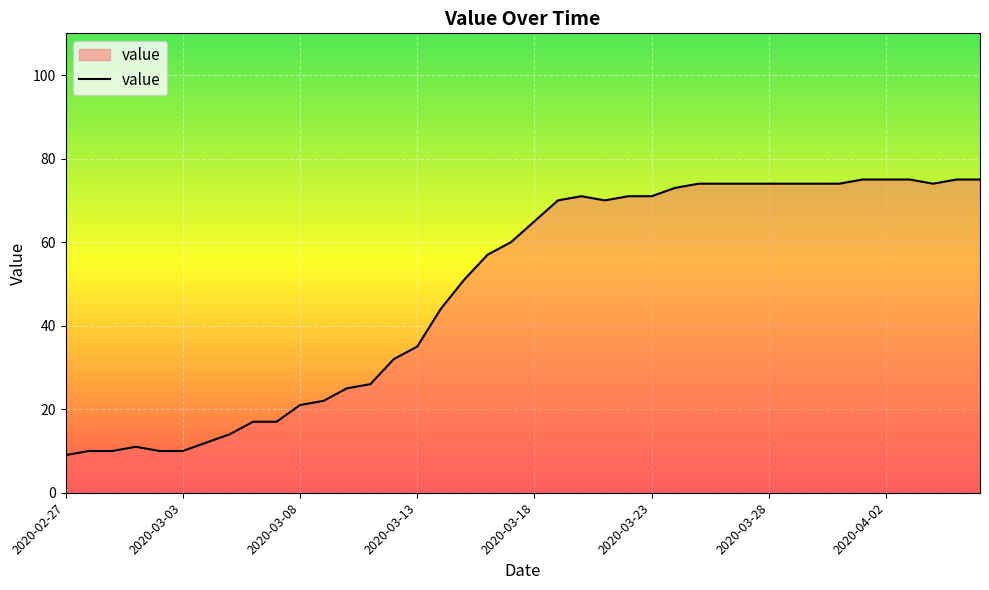

What is the maximum value shown in the chart?

75